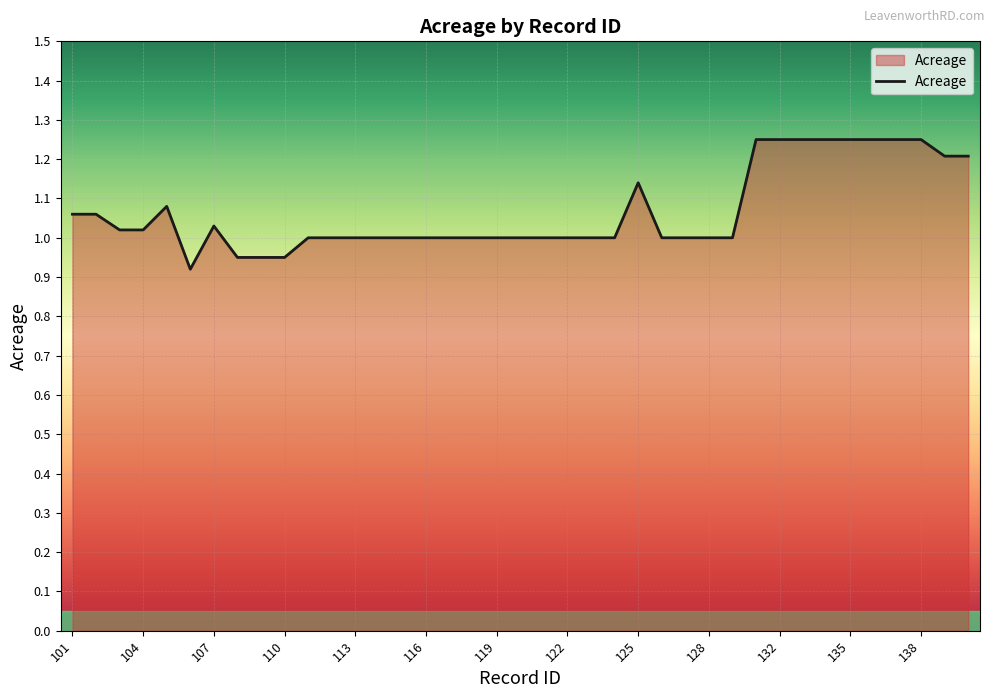

What is the difference between the maximum and minimum values?

0.3